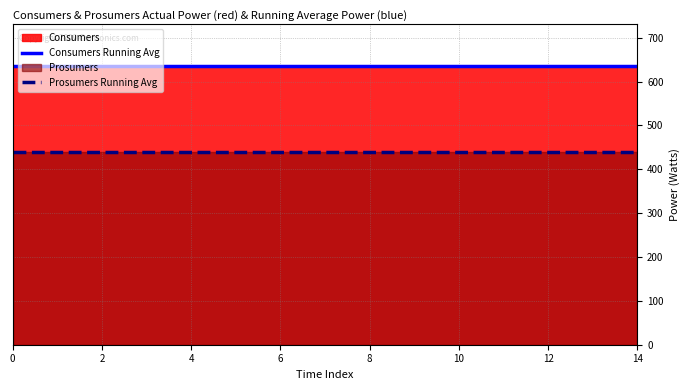

How many lines are shown in the chart?

2